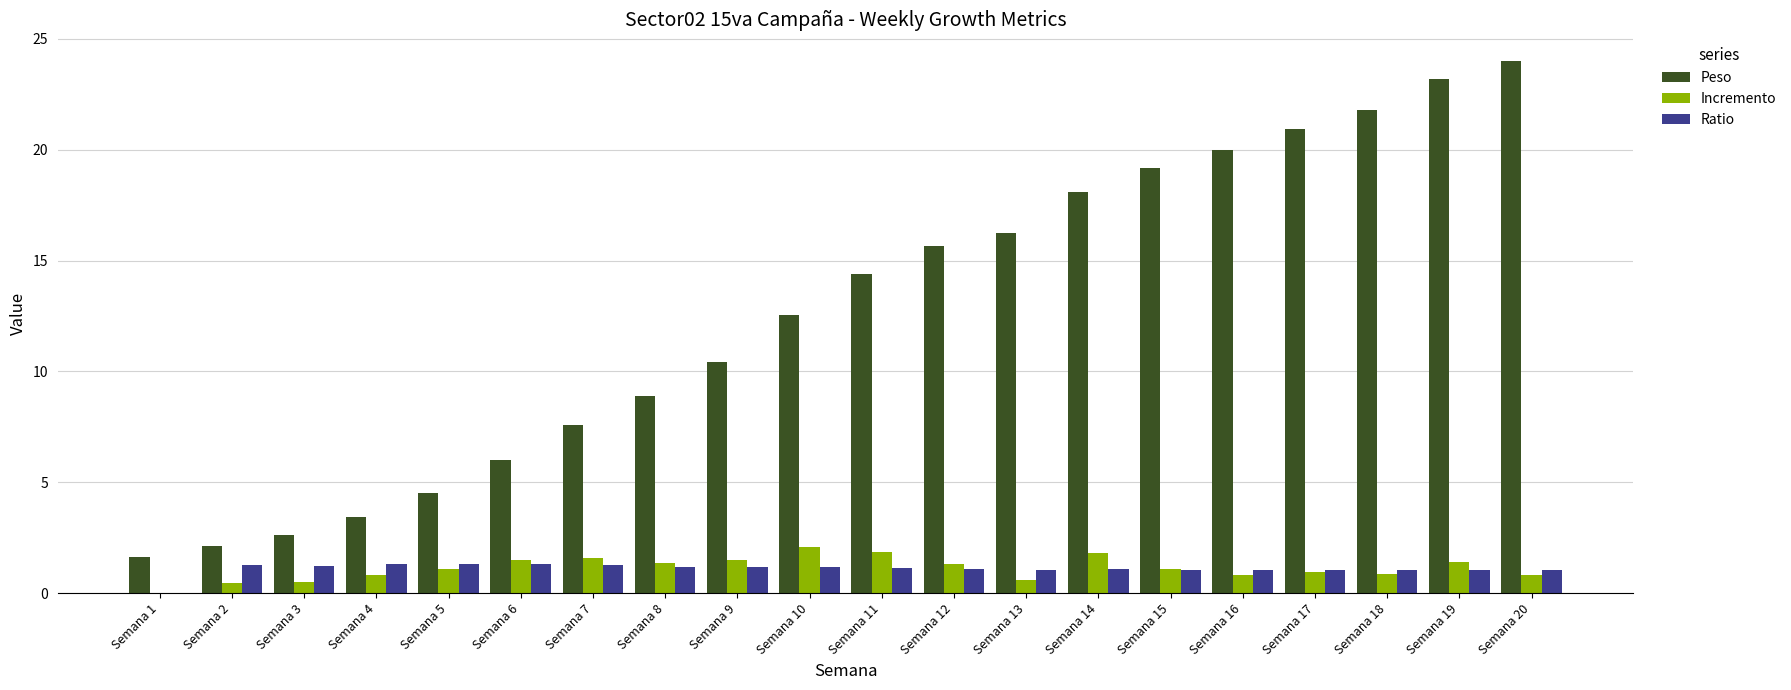

Between Semana 6 and Semana 16, which series saw the biggest shift?

Peso